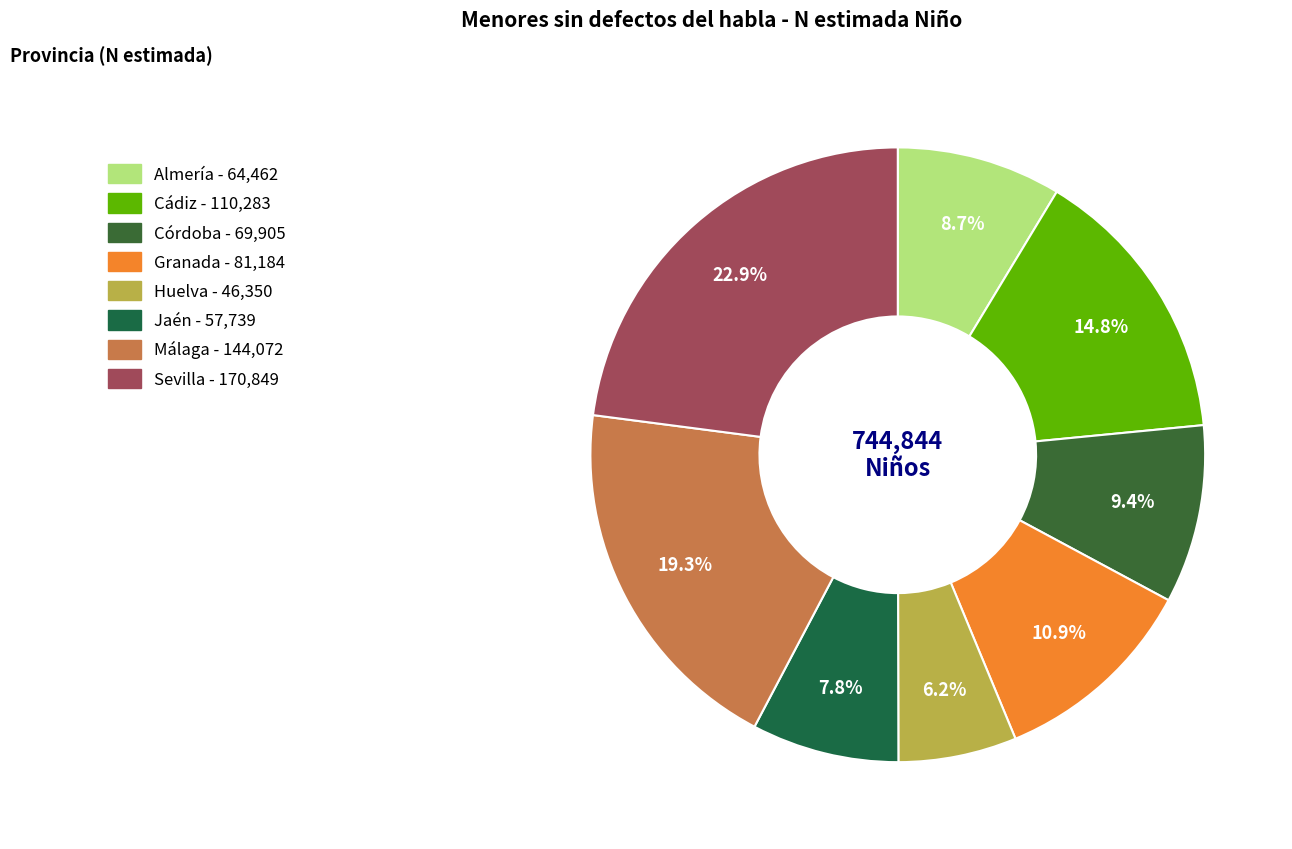

Is it true that Huelva is 6% of the pie?

True